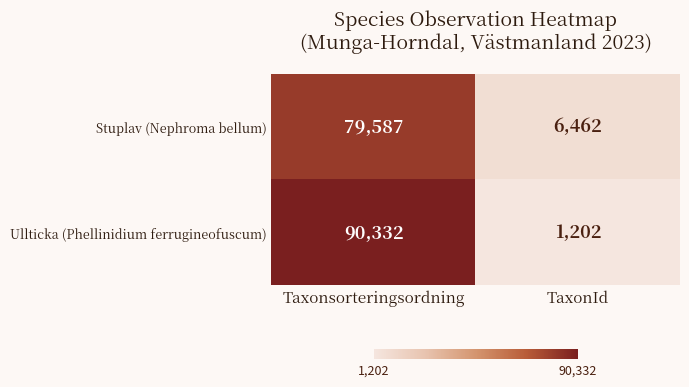

What is the smallest value displayed?

1202